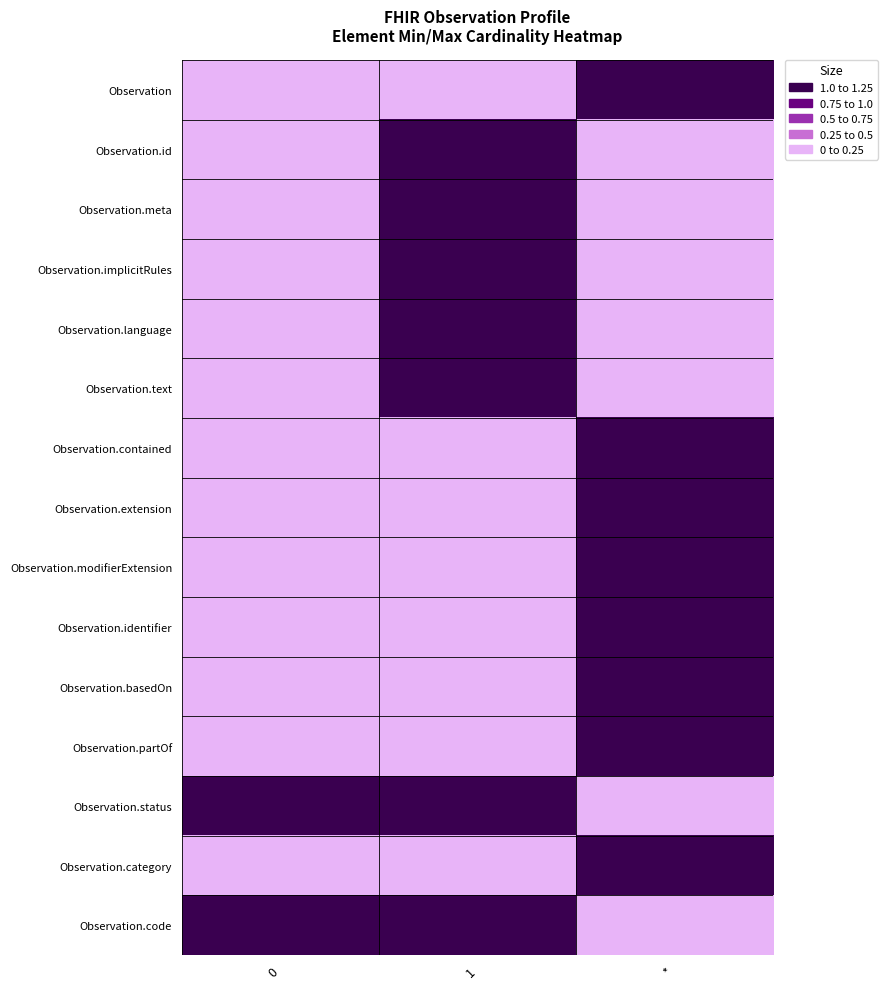

At which category is the sum across all series the highest?

*